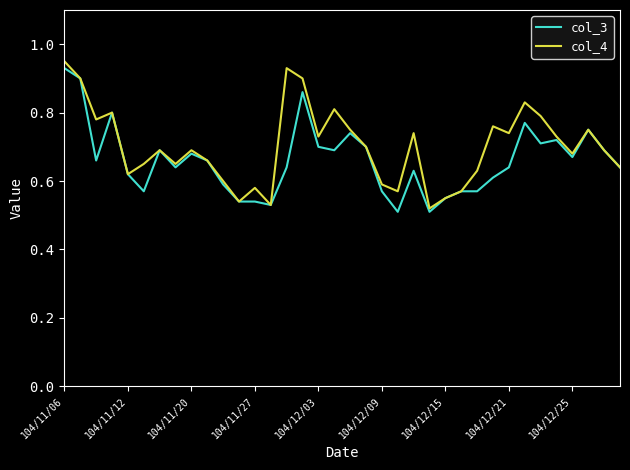

What is the greatest value displayed?

0.9